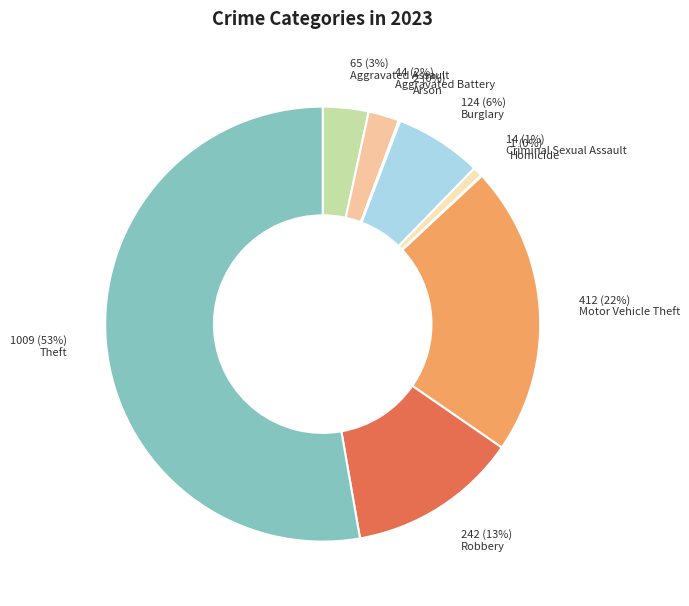

What is the majority slice?

Theft